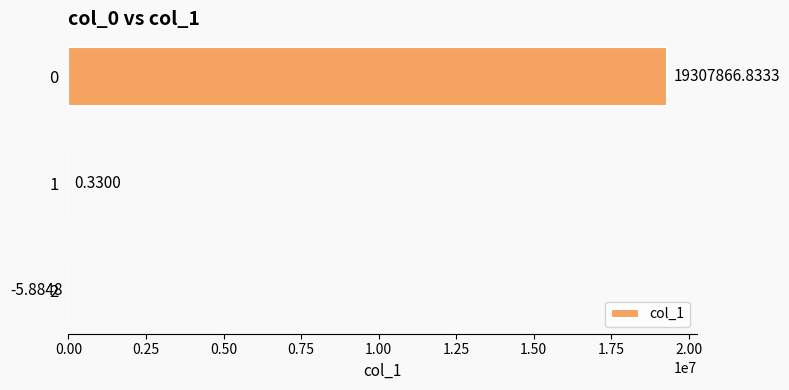

What is the change in value from 0 to 2?

-19307872.7